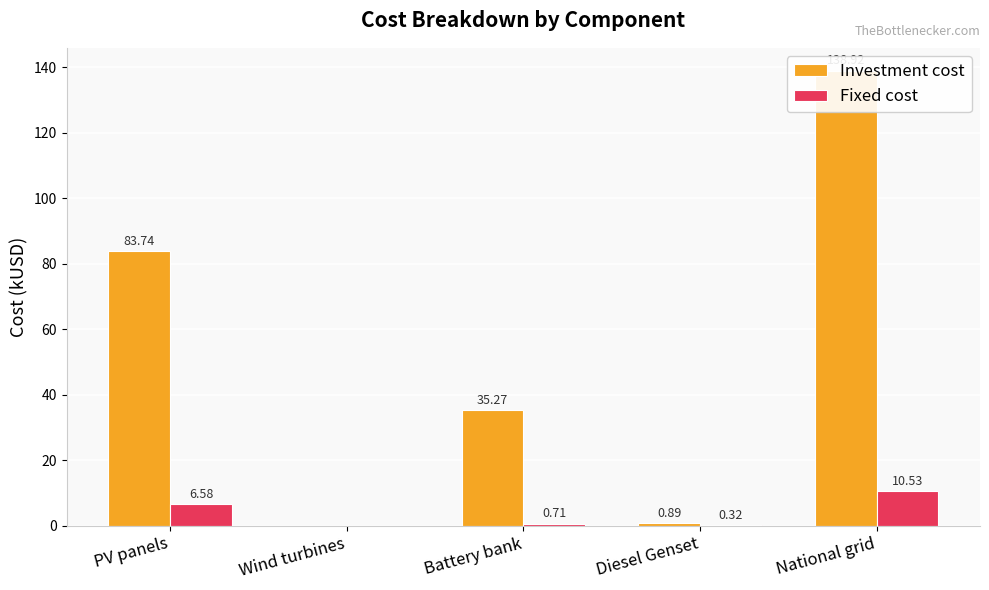

What is the label of the 5th bar from the left?

National grid